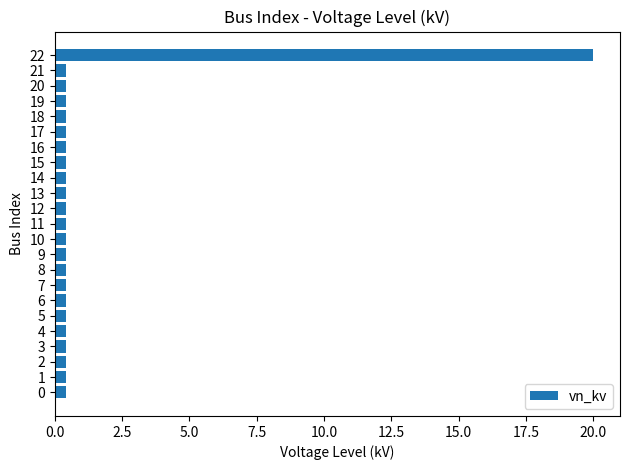

Count the number of data series in this chart.

1